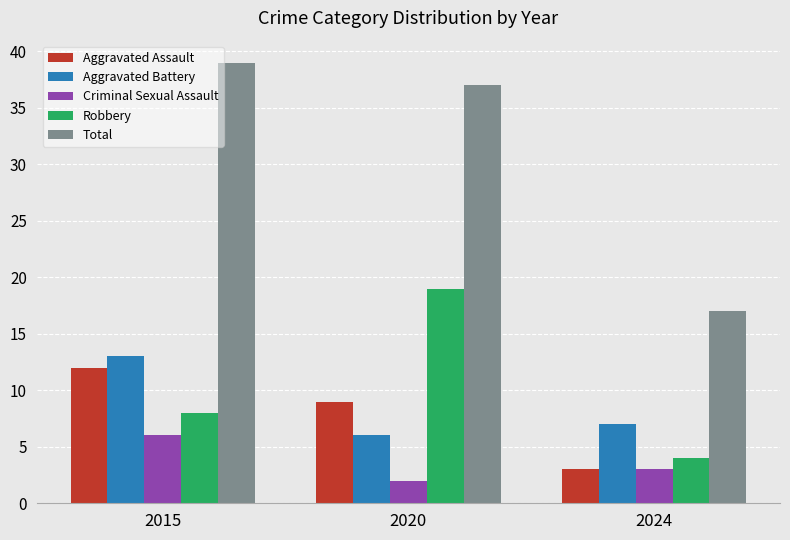

At which category is the sum across all series the highest?

2015